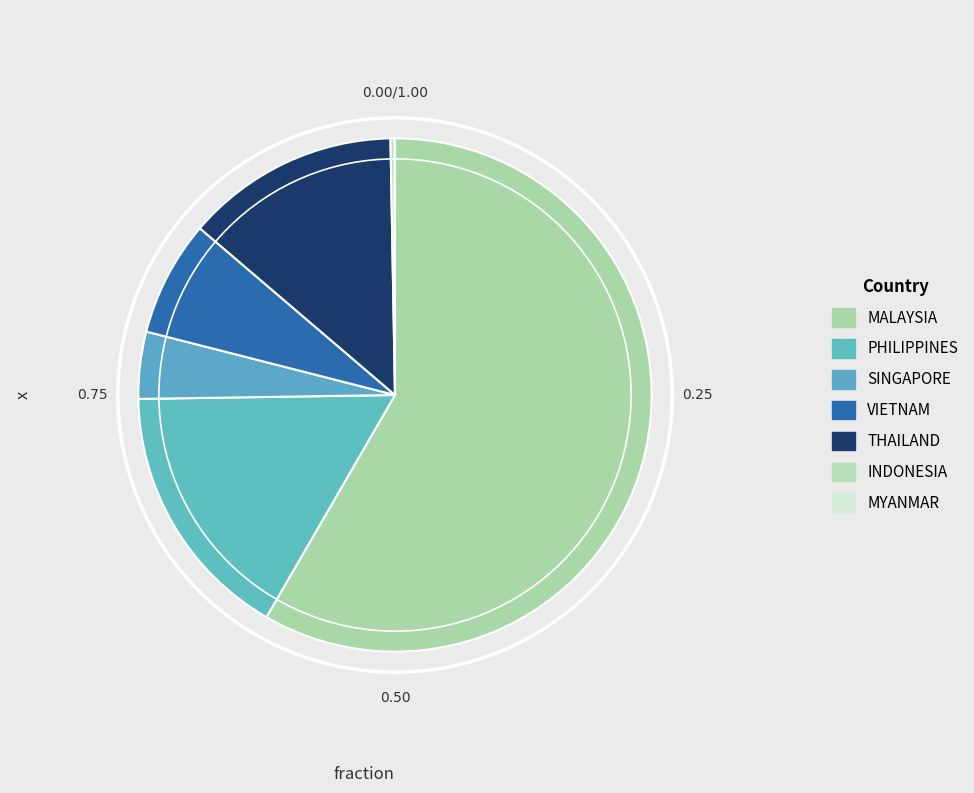

Rank the categories by value from lowest to highest.

MYANMAR, INDONESIA, SINGAPORE, VIETNAM, THAILAND, PHILIPPINES, MALAYSIA